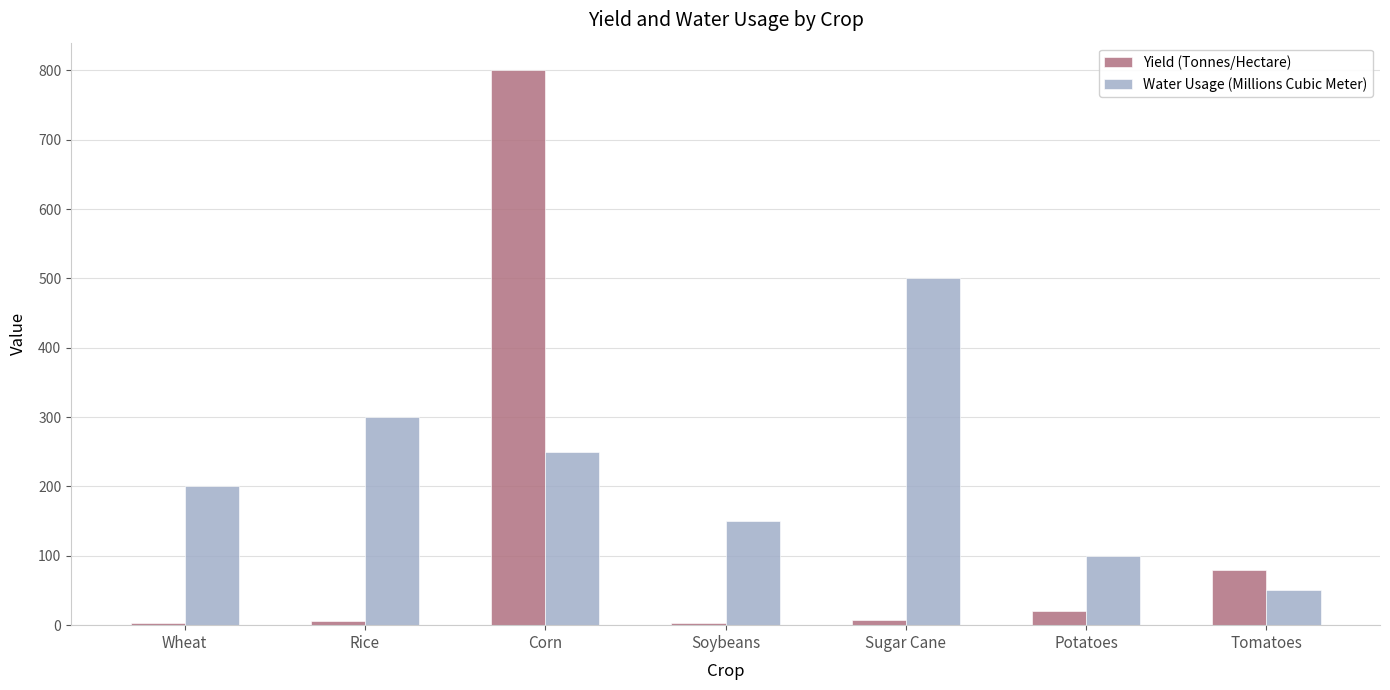

Are the bars horizontal?

No